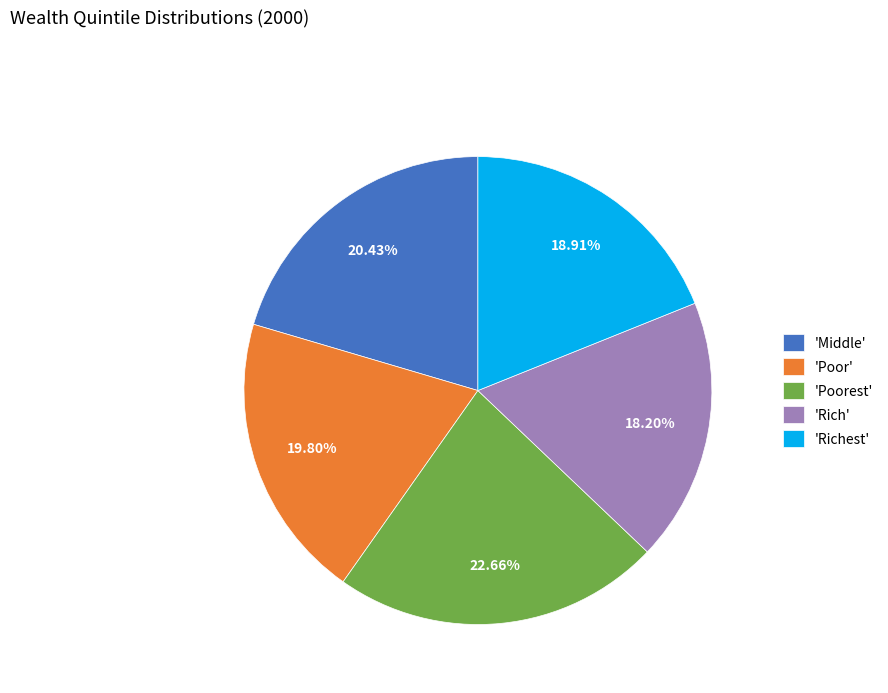

What is the ratio of the value at 'Middle' to the value at 'Poor'?

1.0